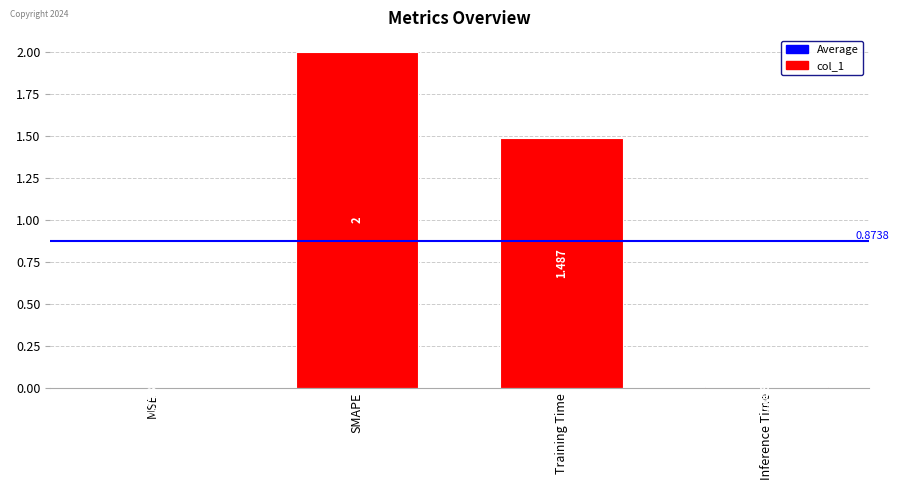

What is the greatest value displayed?

2.0